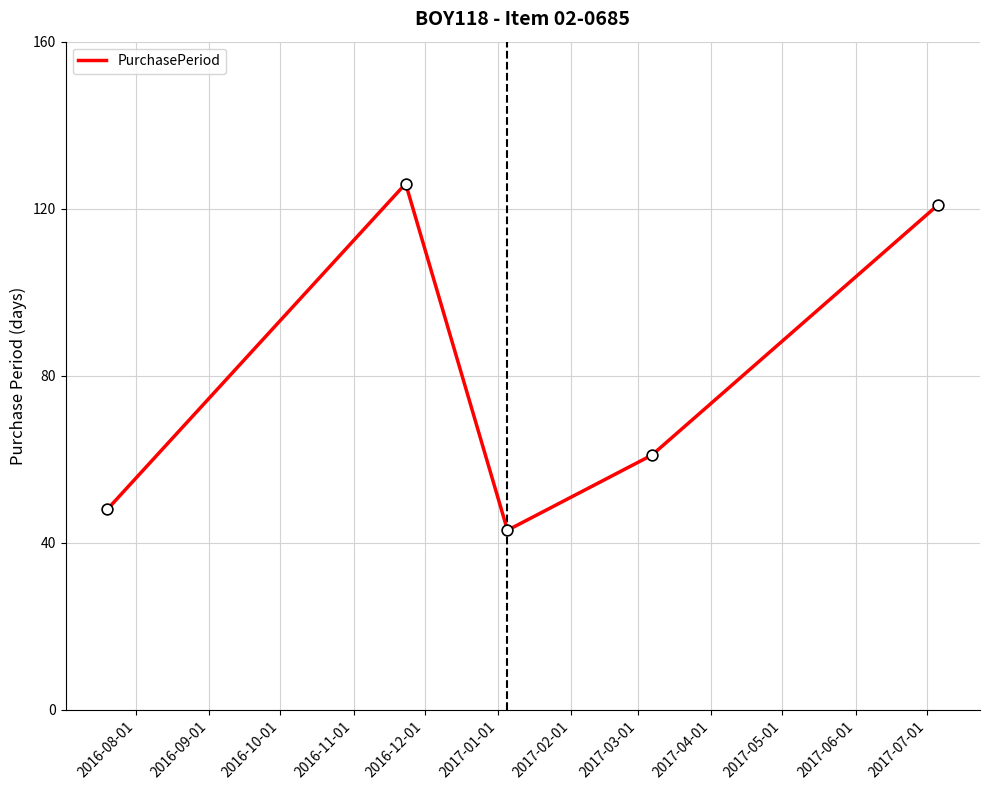

What is the difference between the second highest and second lowest values?

73